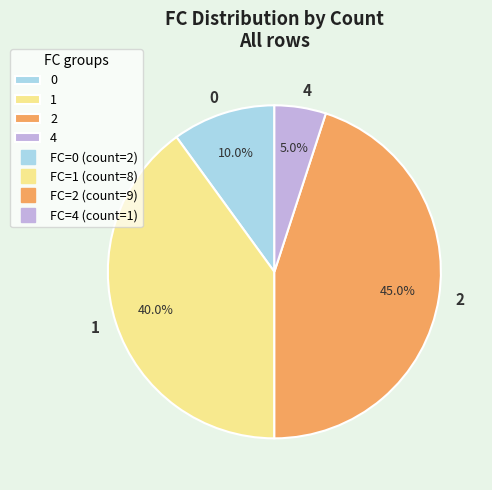

Does any single category account for the majority?

No